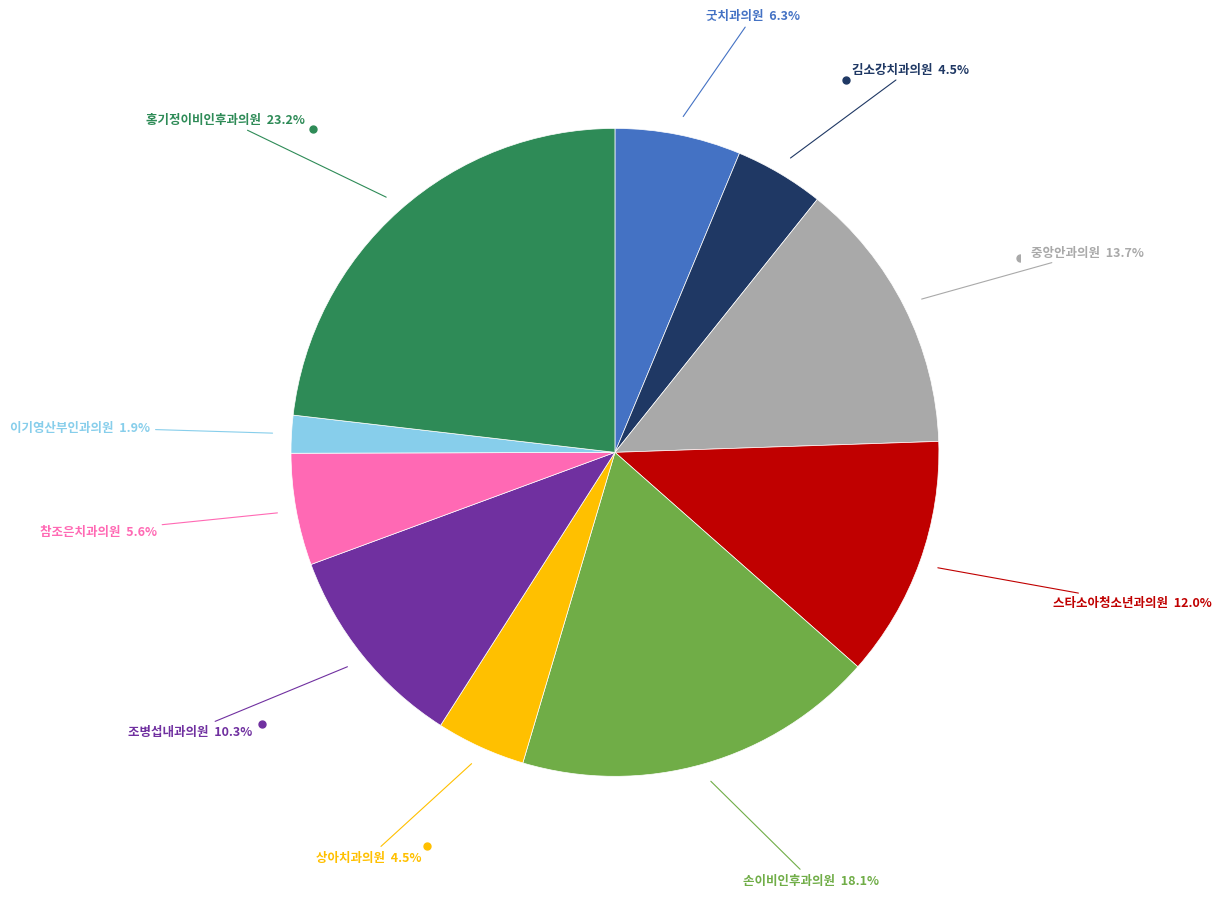

Is there a majority slice in this chart?

No